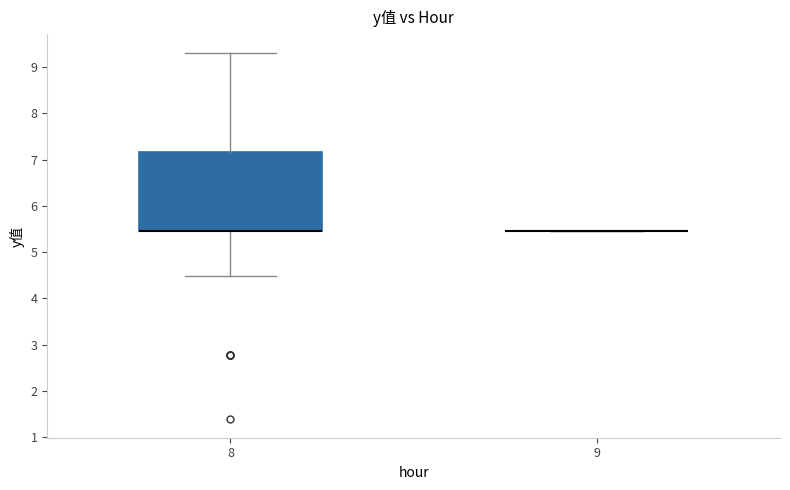

Reading left to right, transcribe this box plot: for each box, give where its median line is, the range the box spans, and where its two whiskers end, as read against the y-axis. The values are not printed on the chart, so give them approximately, as read against the axis.

8: median 5.5 (drawn on the box's lower edge), box 5.5 to 7.2, whiskers 4.5 to 9.3
9: box collapsed to a line at 5.5, whiskers 5.5 to 5.5